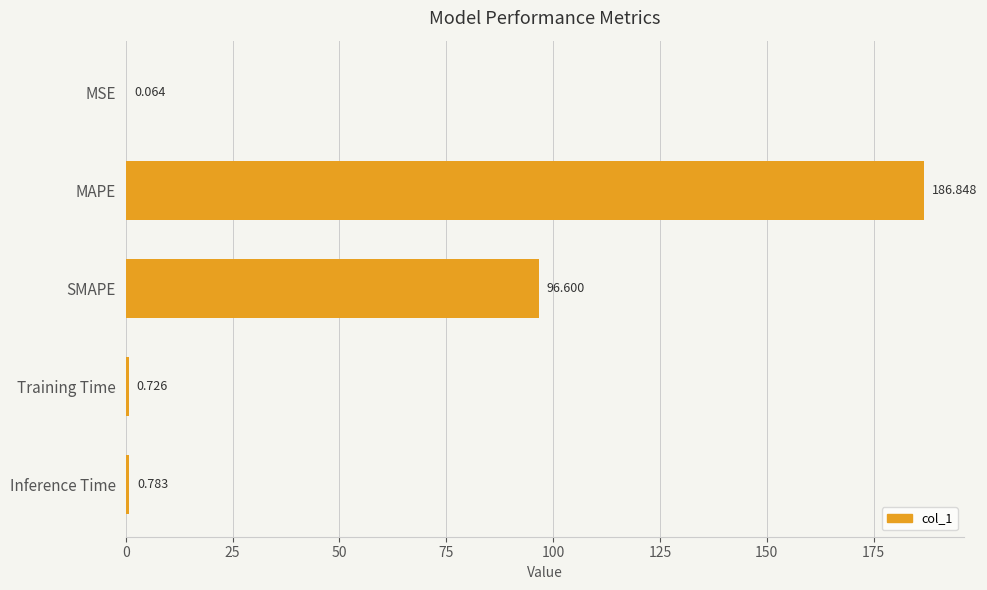

Which has a higher value, MSE or Inference Time?

Inference Time